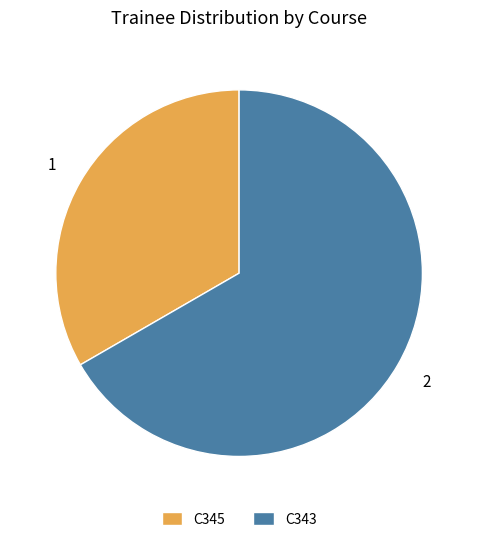

Which slice represents more than half of the pie?

C343